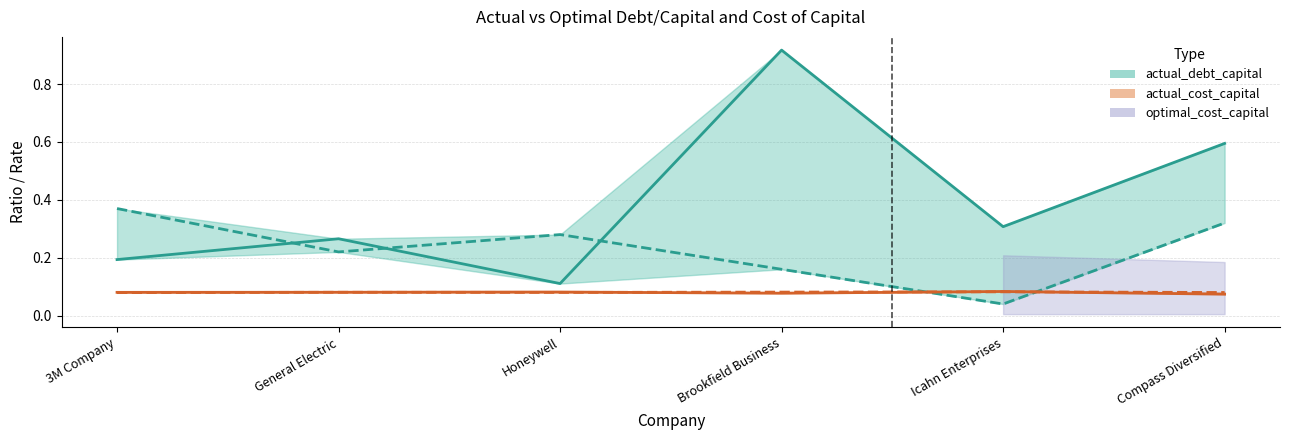

How many times do optimal_debt_capital and actual_debt_capital cross each other?

3